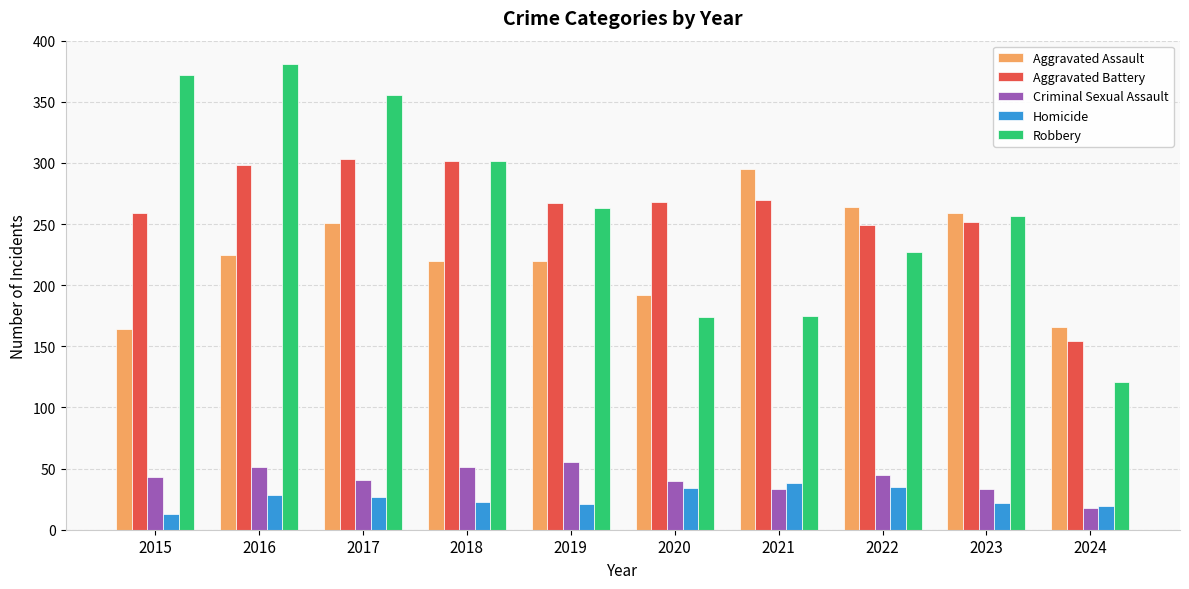

What is the average value of the Robbery series?

263